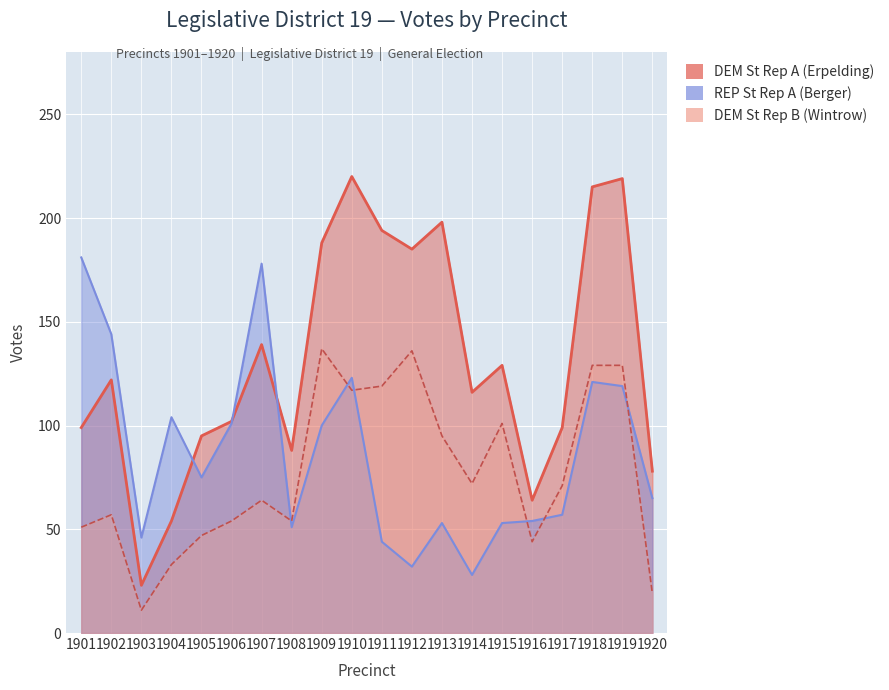

What is the maximum value for DEM St Rep B (Wintrow)?

137